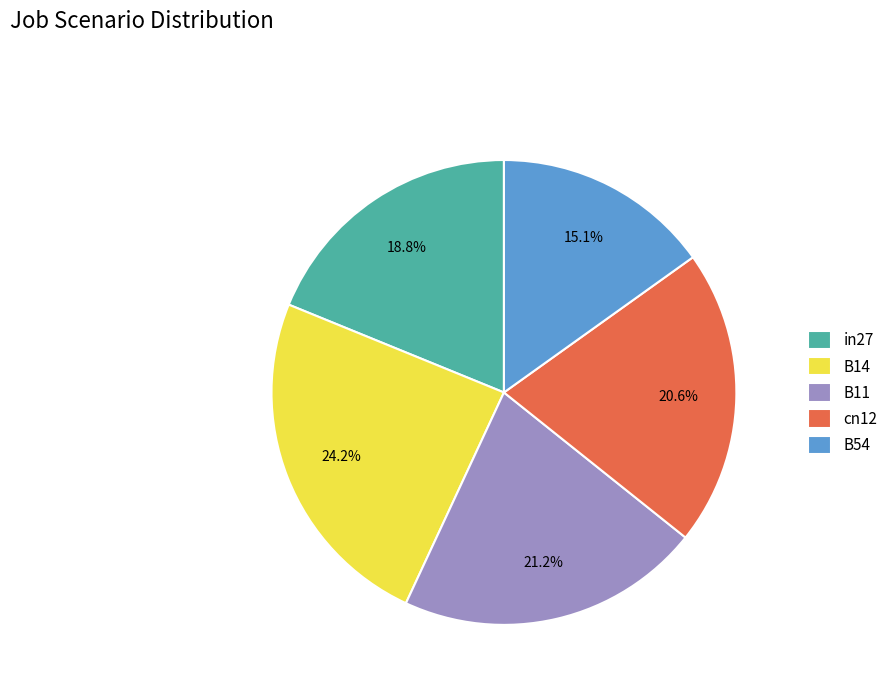

Is the sum of B54 and B11 greater than half?

No